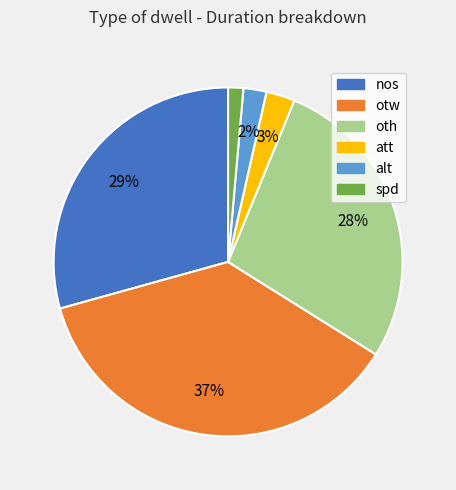

What percentage is the oth slice, to the nearest percent?

28%